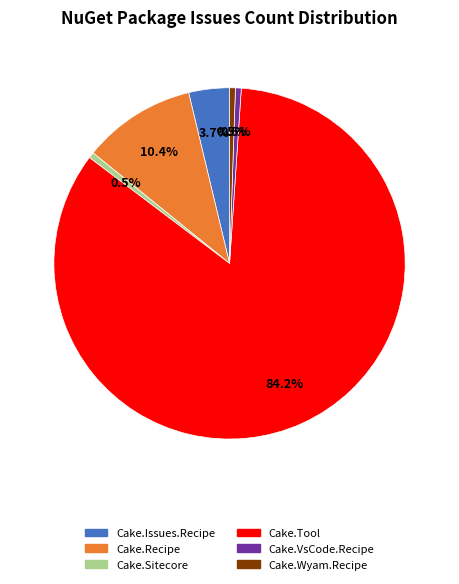

Does any single category account for the majority?

Yes